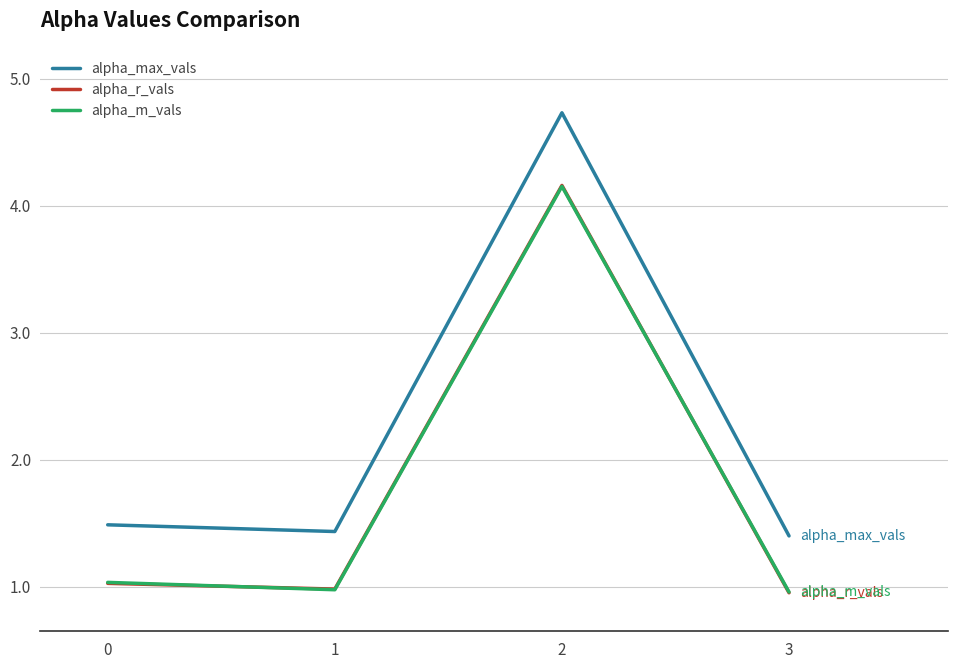

What is the sum of all alpha_m_vals values?

7.1